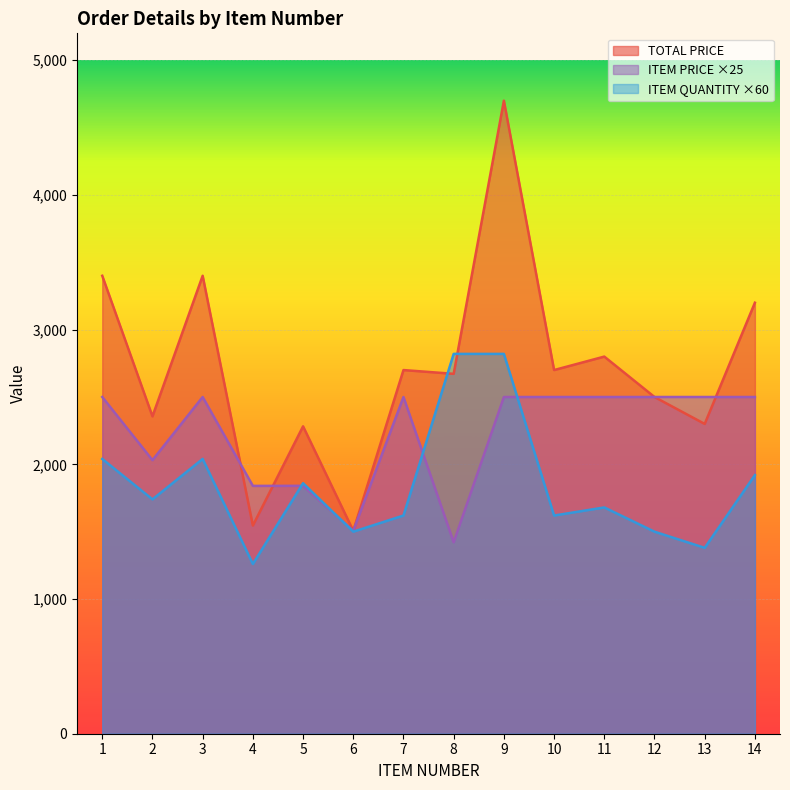

What is the sum of all TOTAL PRICE values?

38062.5